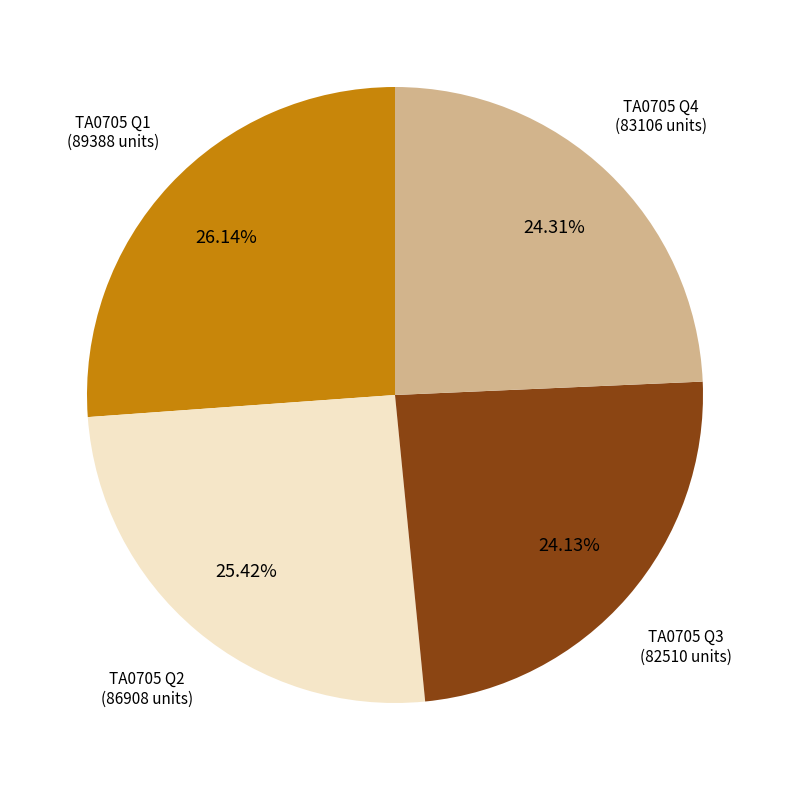

Does TA0705 Q2 represent more than half of the total?

No